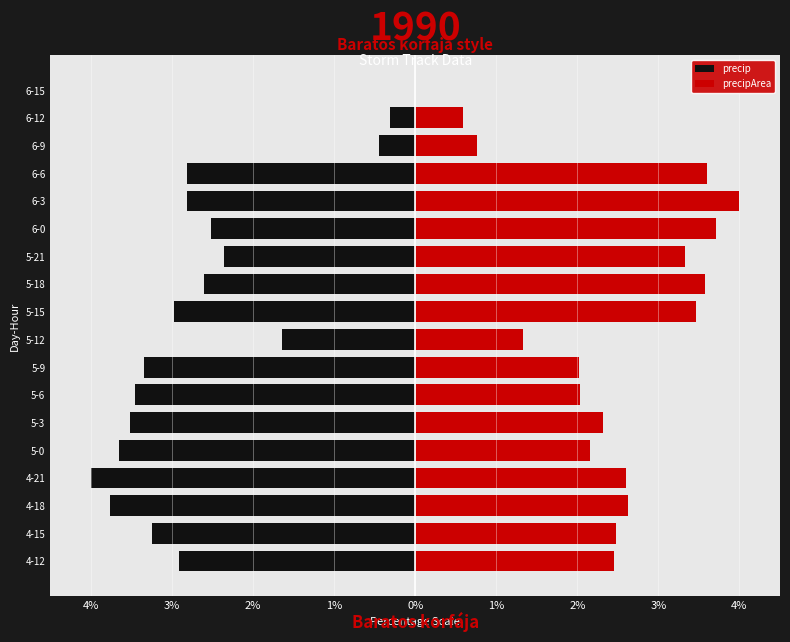

Count the number of data series in this chart.

2